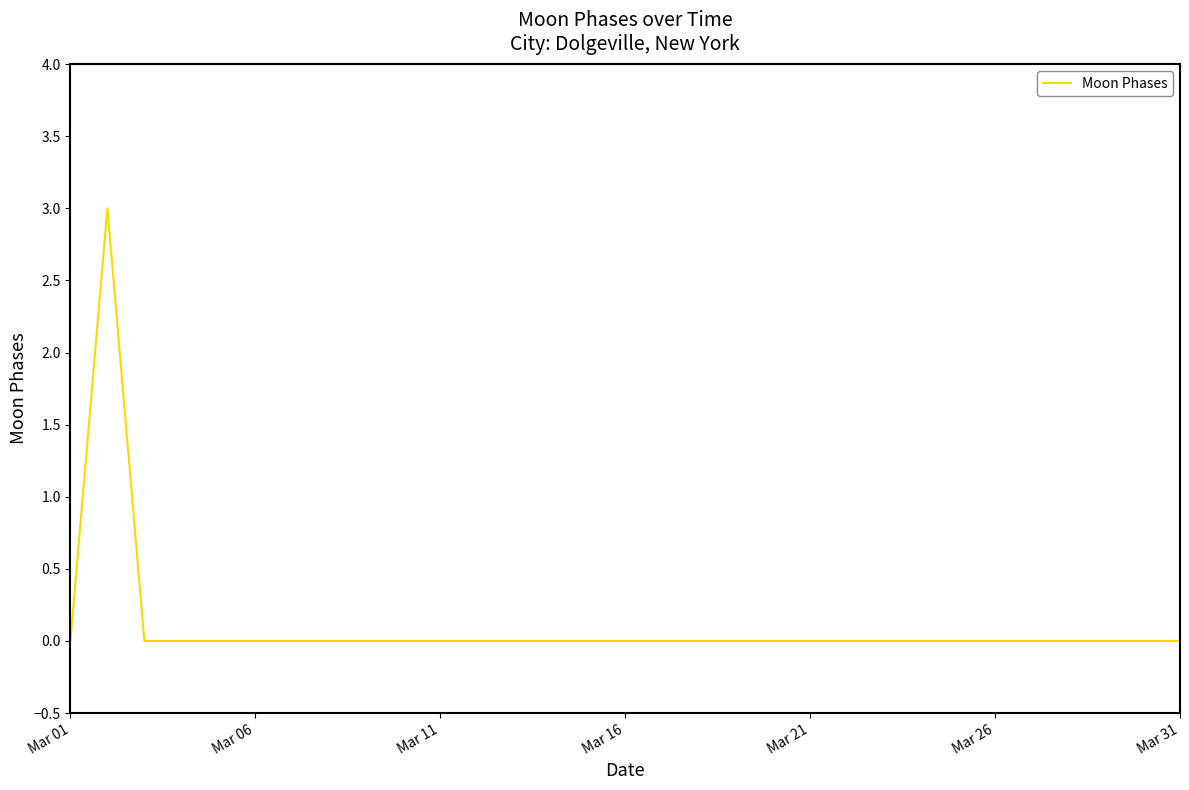

What is the maximum value shown in the chart?

3